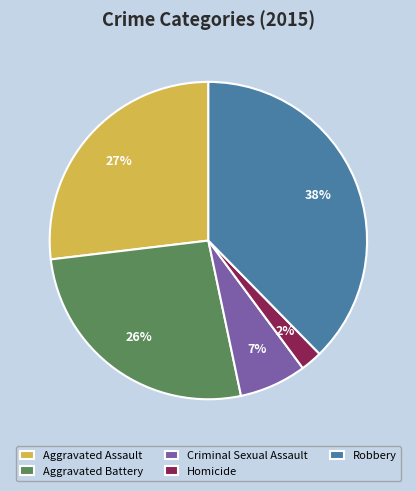

Which slice is the largest?

Robbery